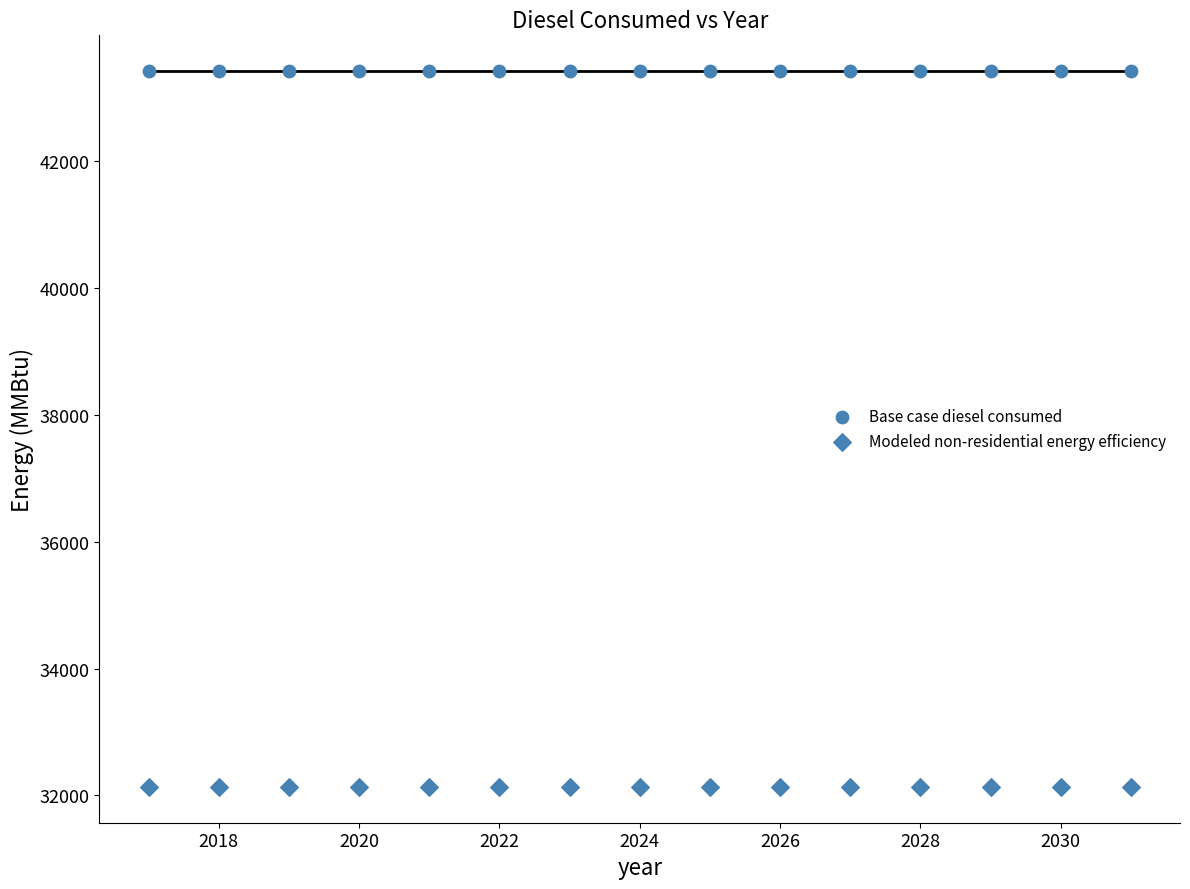

How many data points are displayed?

30